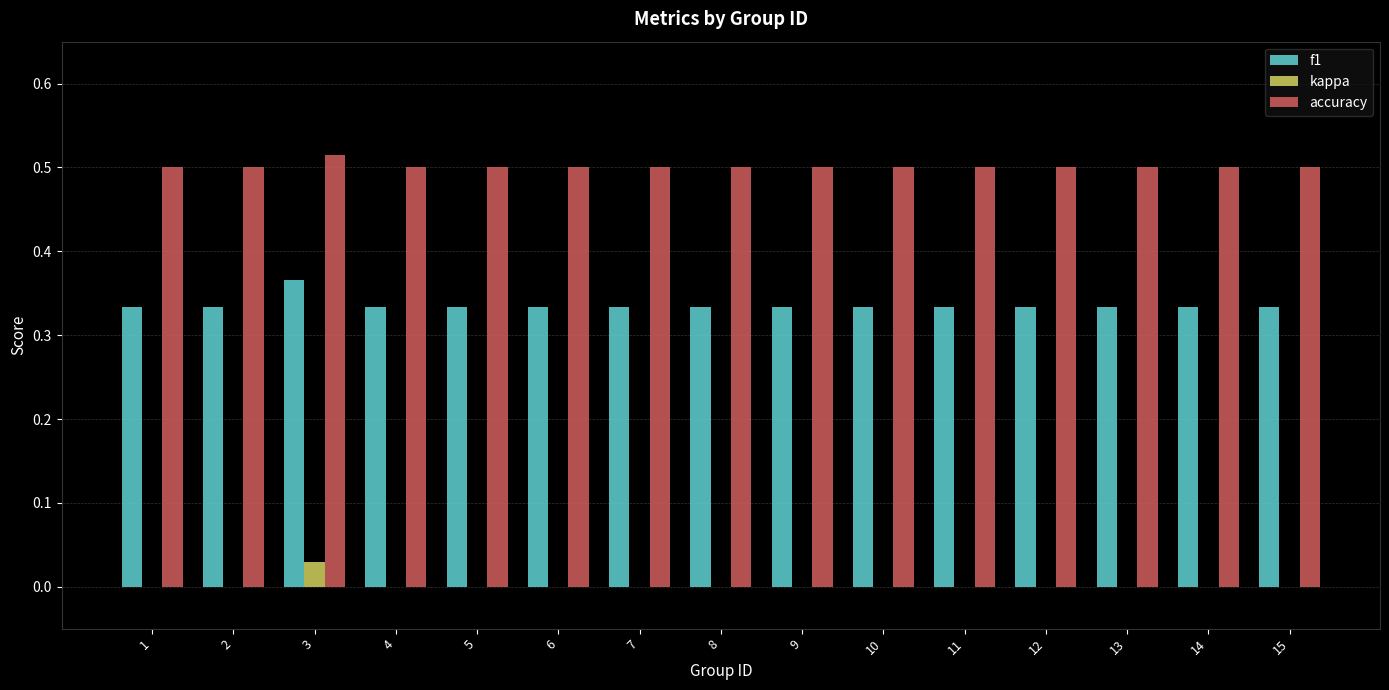

Count the accuracy values in the range 0 to 1.

15